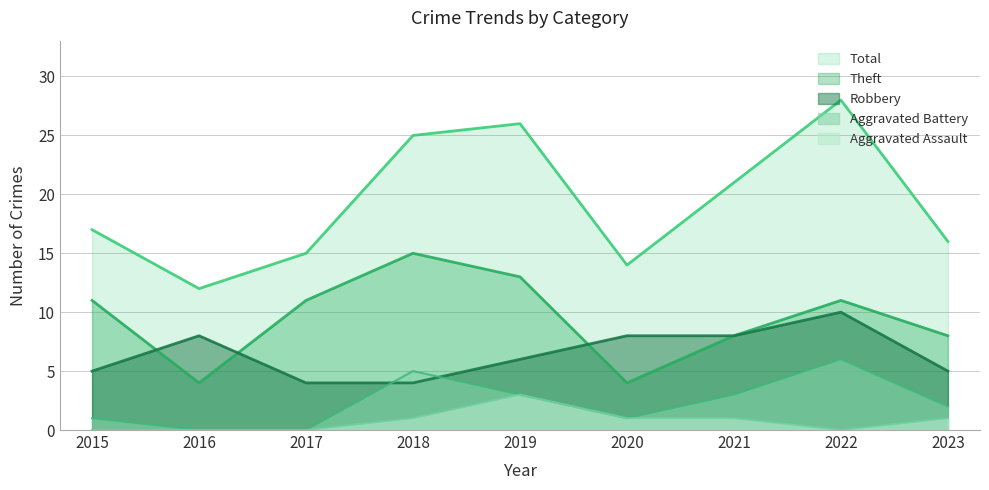

How many lines are shown in the chart?

5